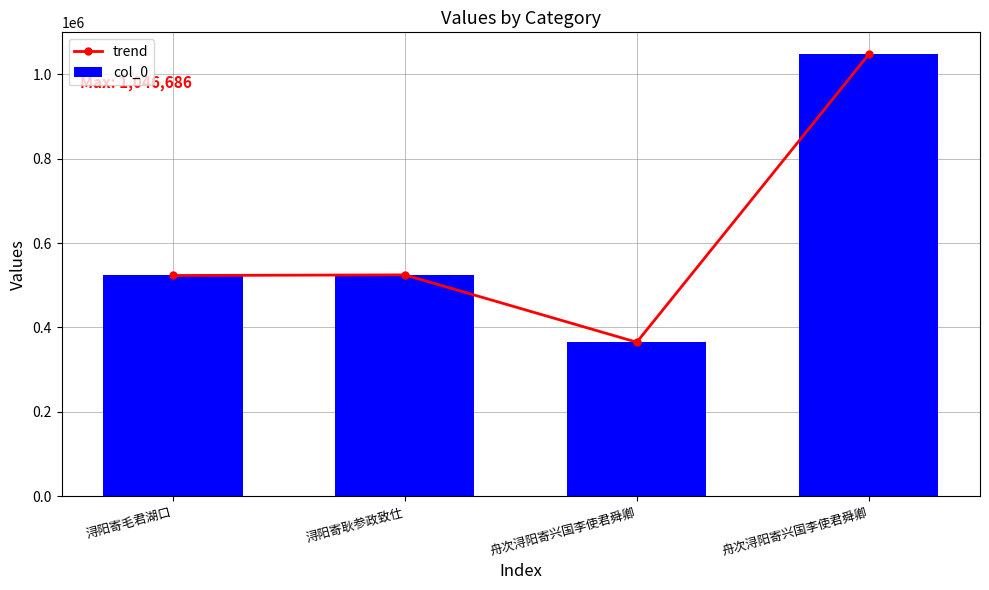

Reading right to left, list all the values displayed in this chart.

trend: 1046686	365040	524561	523097
col_0: 1046686	365040	524561	523097